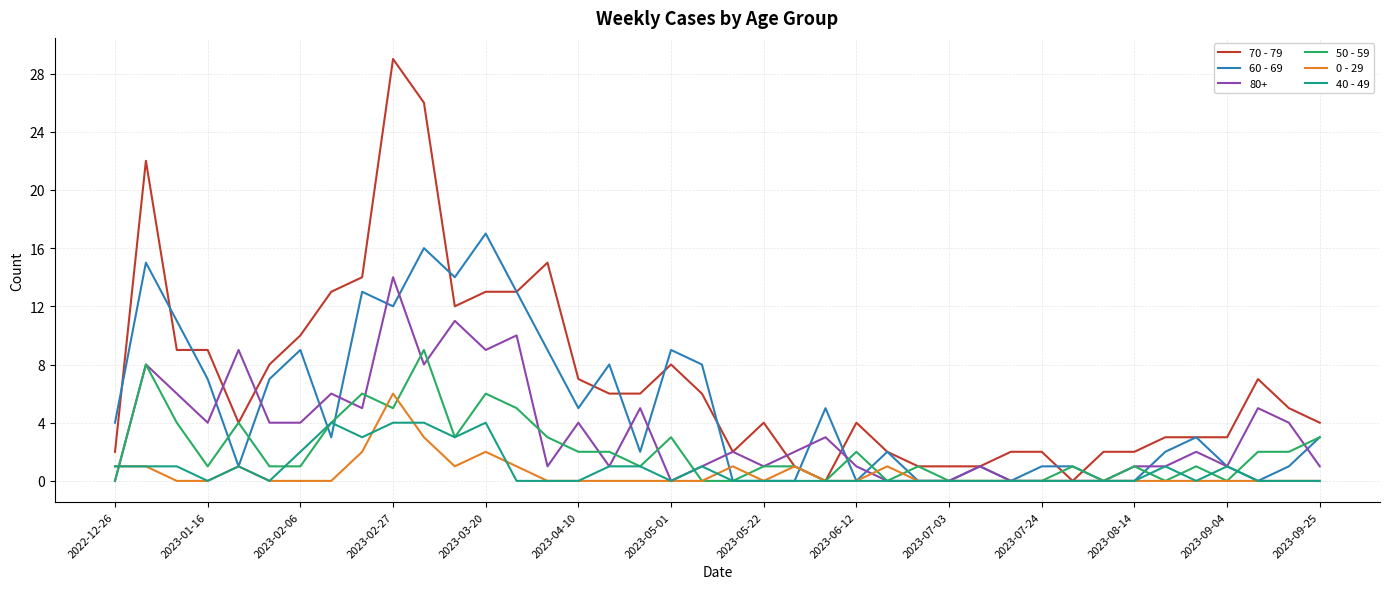

What is the highest value of the 60 - 69 series?

17